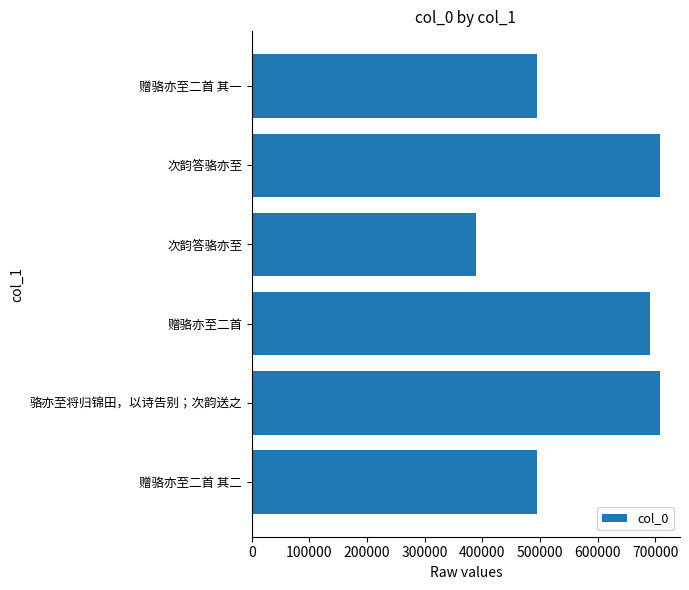

Does the chart contain any negative values?

No